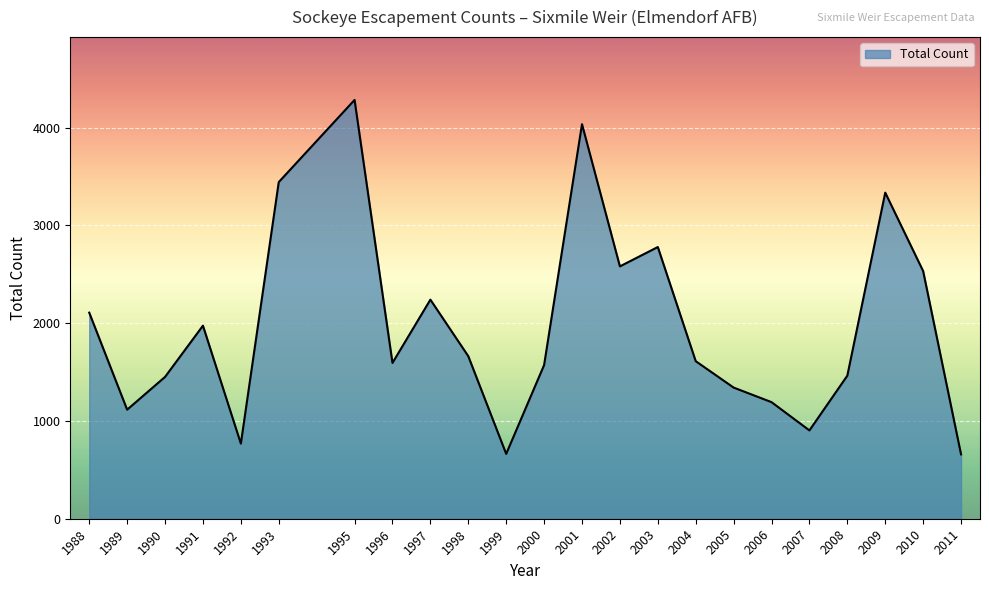

Approximately how many times larger is the value at 1993 compared to 1988?

1.6